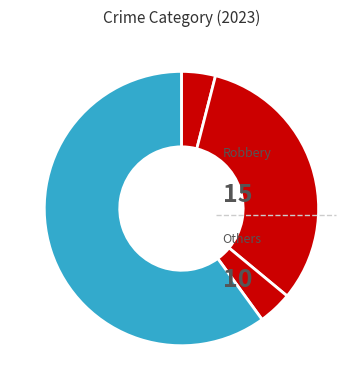

Count the number of slices in the pie.

4